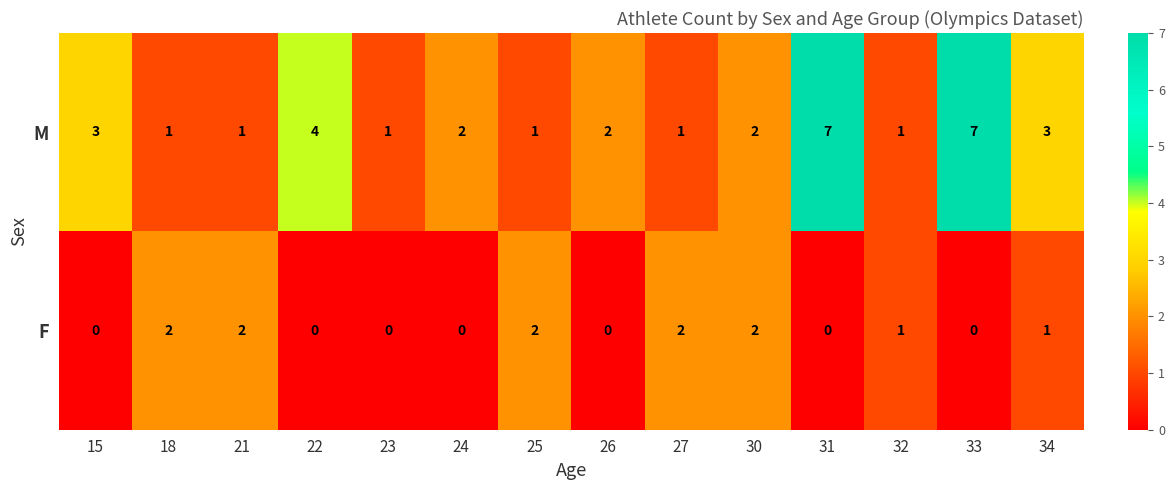

Which series has the largest total across all categories?

M